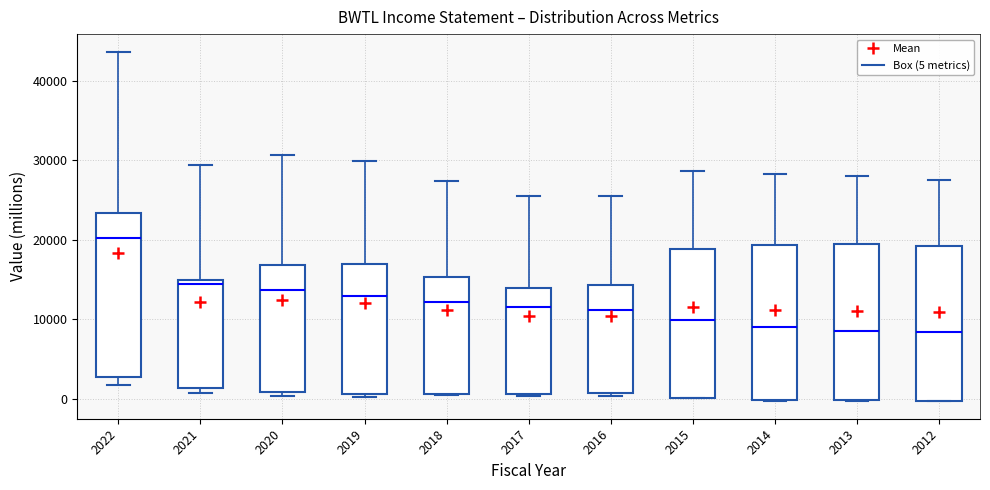

Which box has the highest median line?

2022